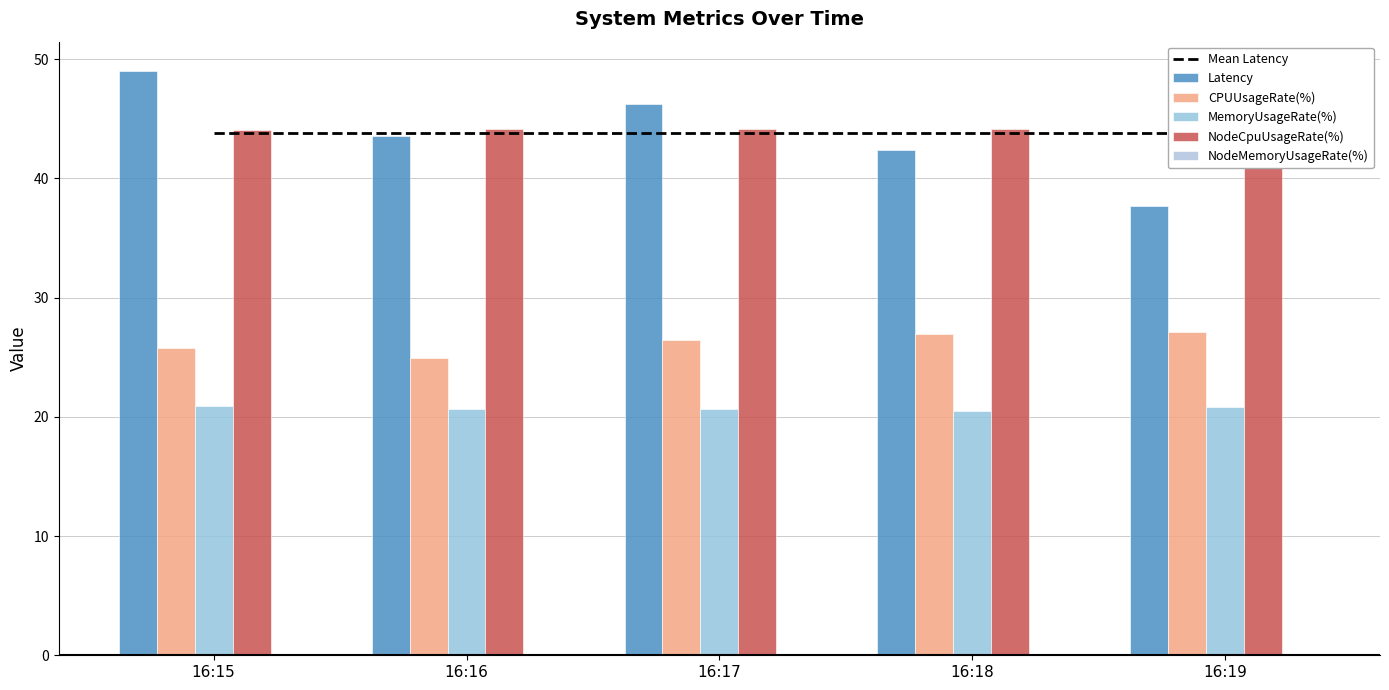

Which category has the lowest value in the NodeMemoryUsageRate(%) series?

16:19